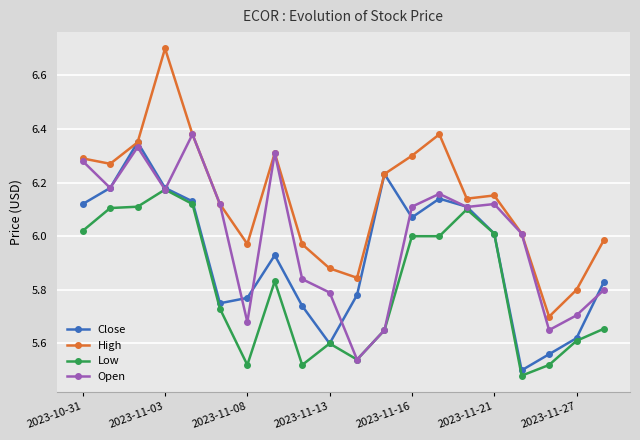

True or false: Low and High intersect in this chart.

False